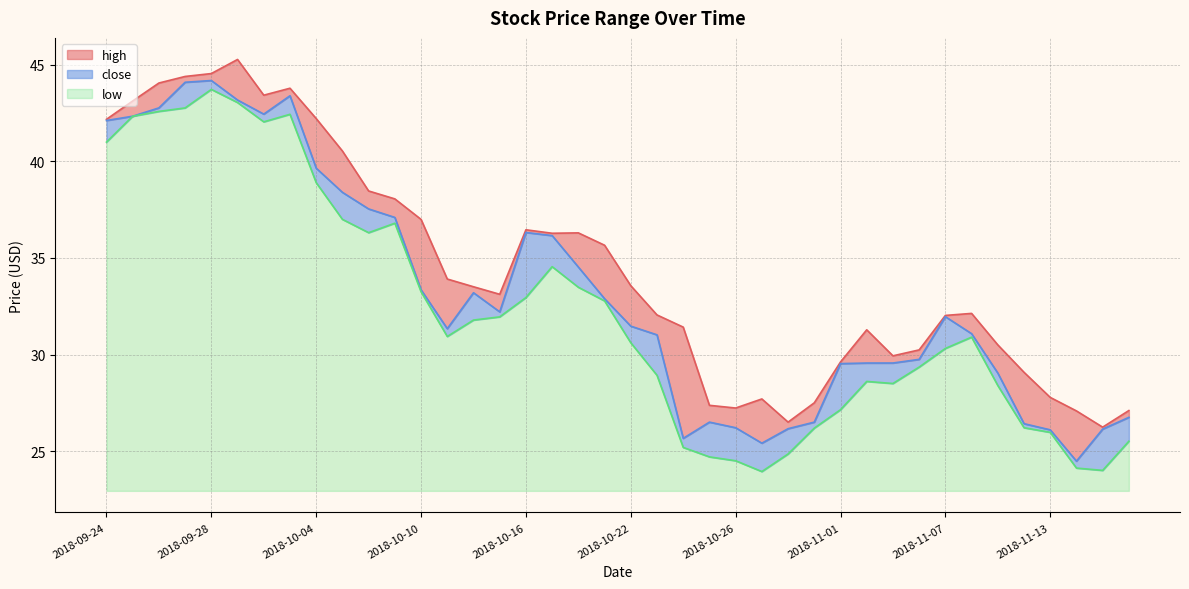

How many lines are shown in the chart?

3